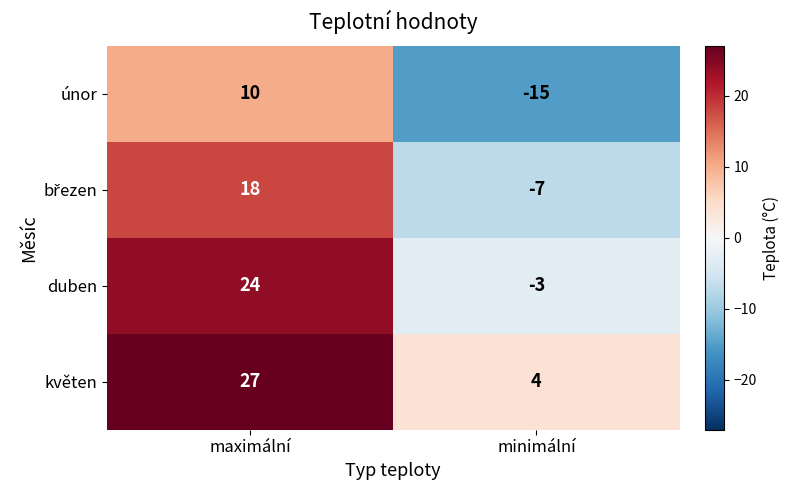

Where is duben nearest to the value 10?

minimální